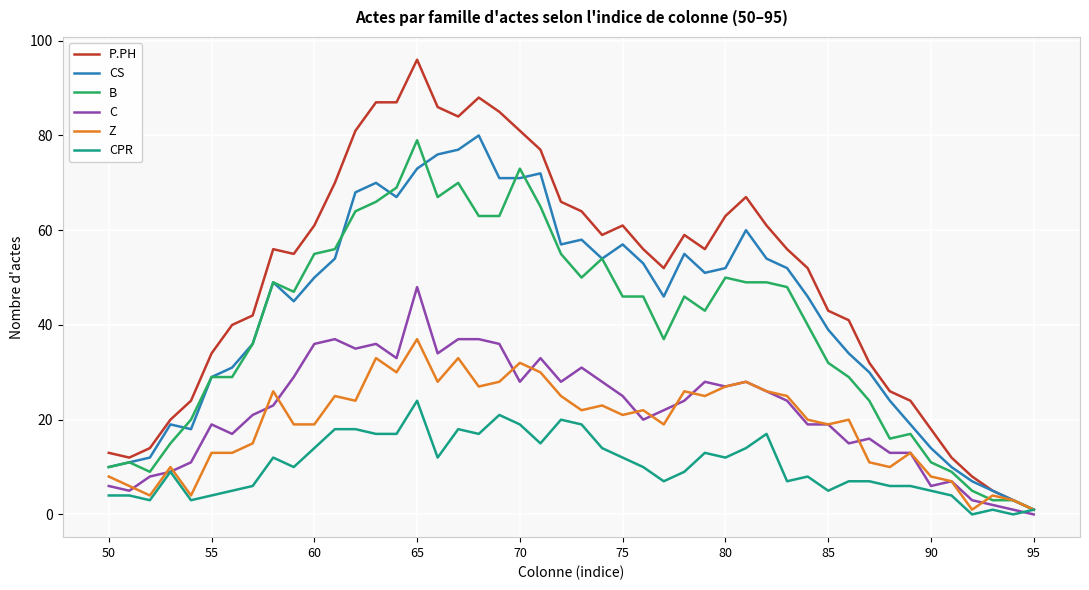

Which series has the largest range (max minus min)?

P.PH